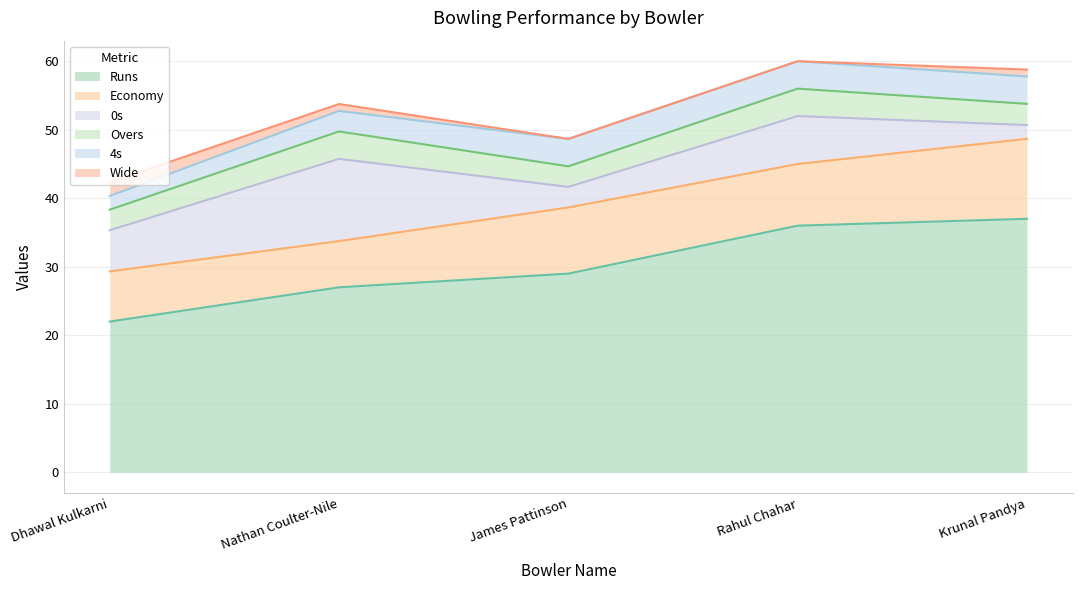

What is the label of the 5th point from the left?

Krunal Pandya